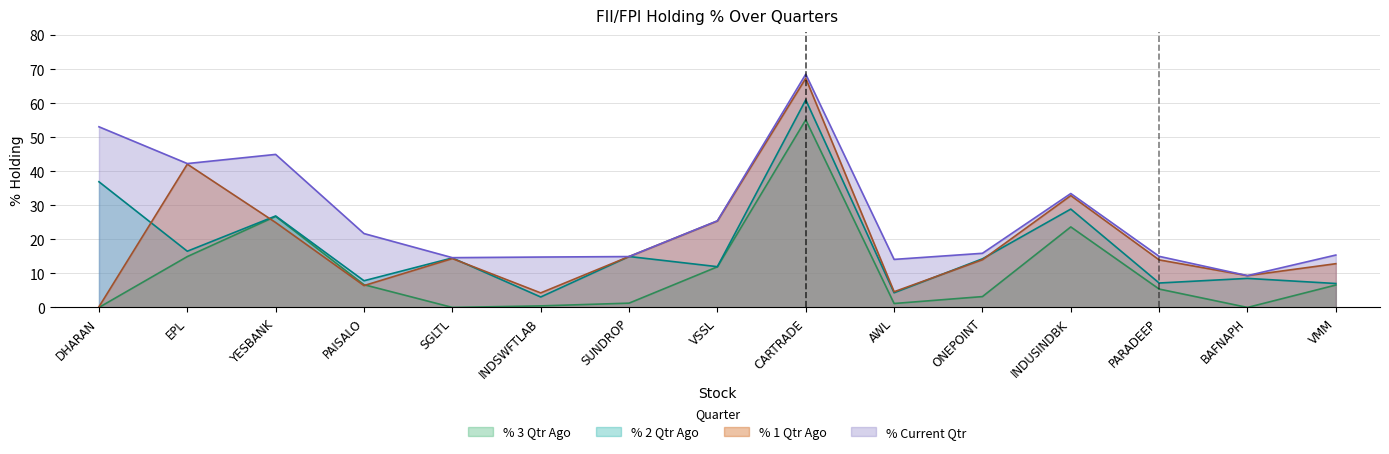

What is the minimum value for % Current Qtr?

9.3